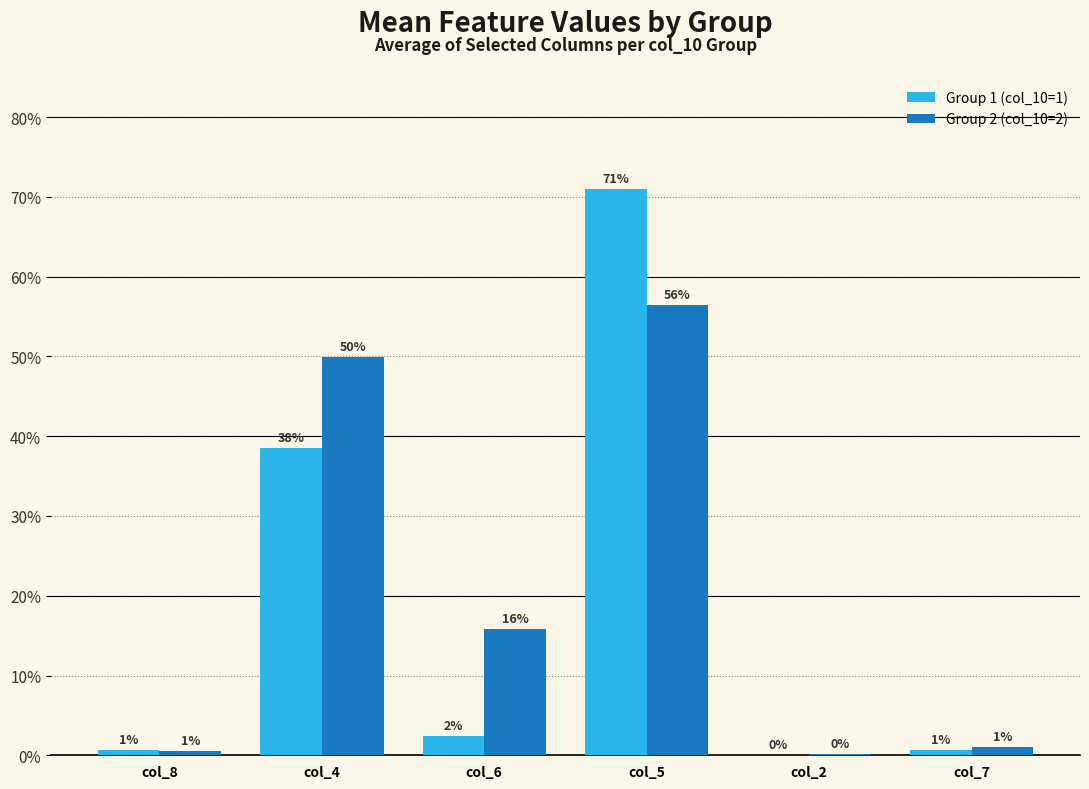

What is the approximate value of Group 2 (col_10=2) at col_6?

0.2